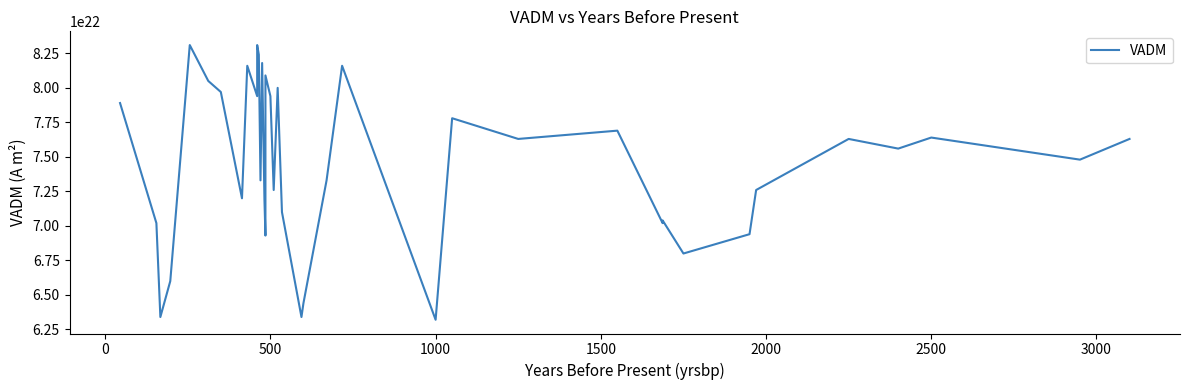

True or false: there are more than 2 points higher than both neighbors.

True